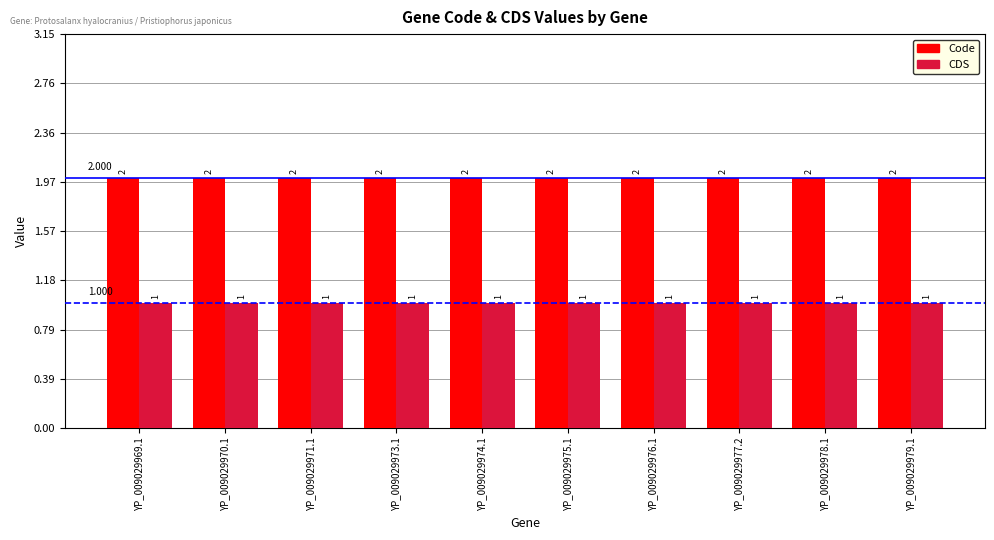

What is the sum of the CDS values at YP_009029976.1 and YP_009029974.1?

2